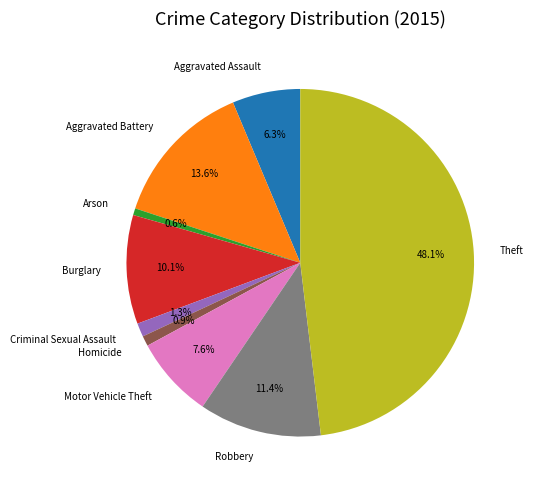

Which has a higher value, Robbery or Aggravated Battery?

Aggravated Battery